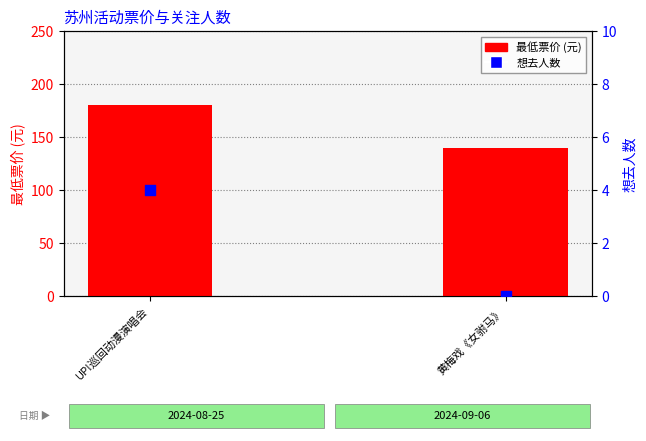

What is the total value across all series at 黄梅戏《女驸马》?

140